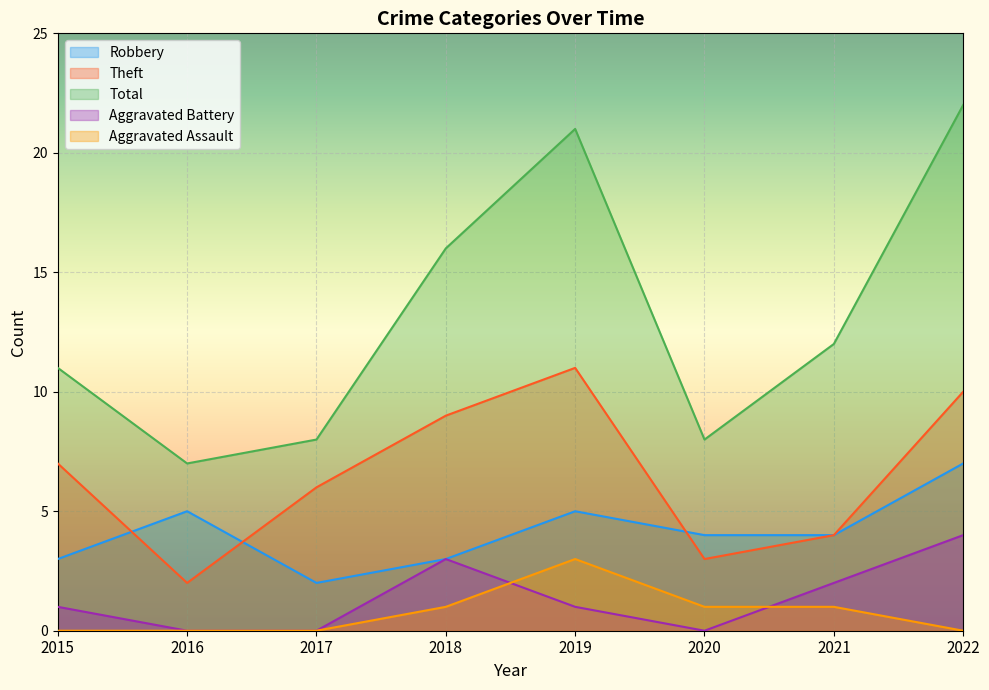

What are all the series names shown in the legend?

Robbery, Theft, Total, Aggravated Battery, Aggravated Assault